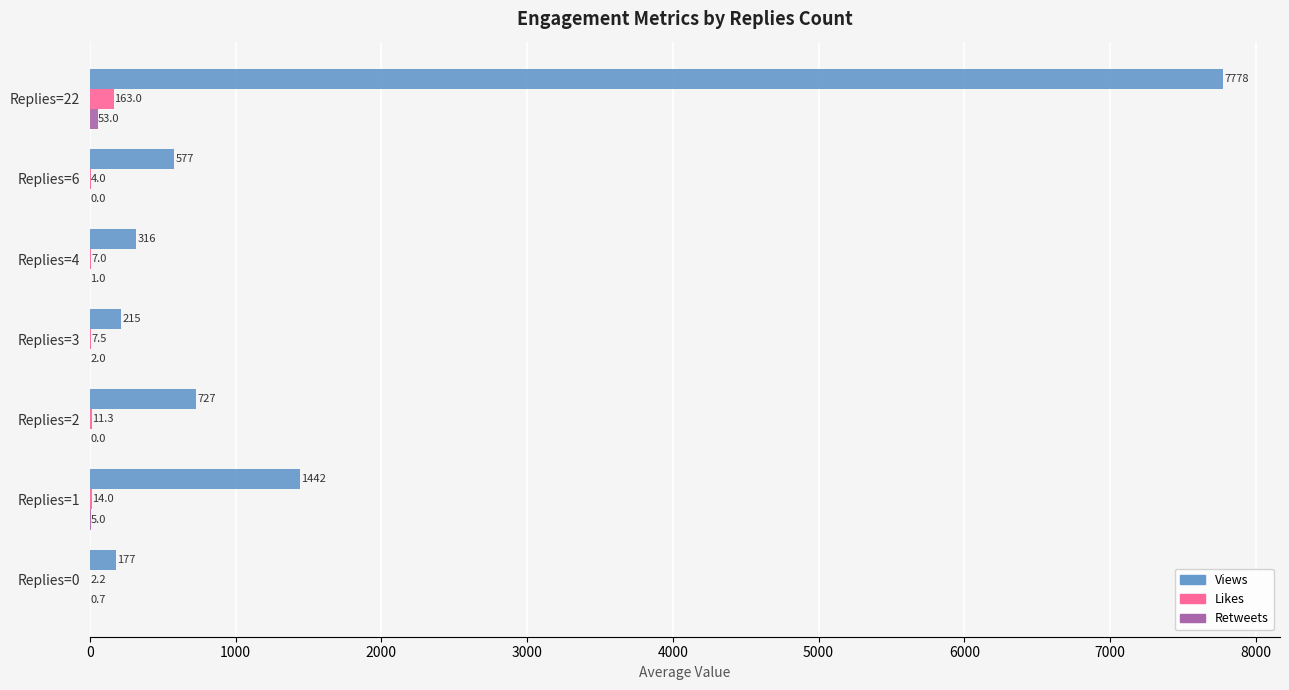

Between Replies=1 and Replies=3, which series saw the biggest shift?

Views